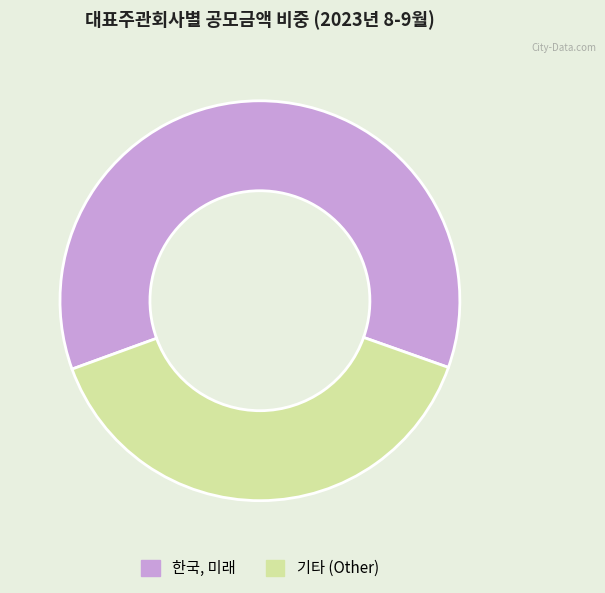

Which has a higher value, 한국, 미래 or 기타 (Other)?

한국, 미래